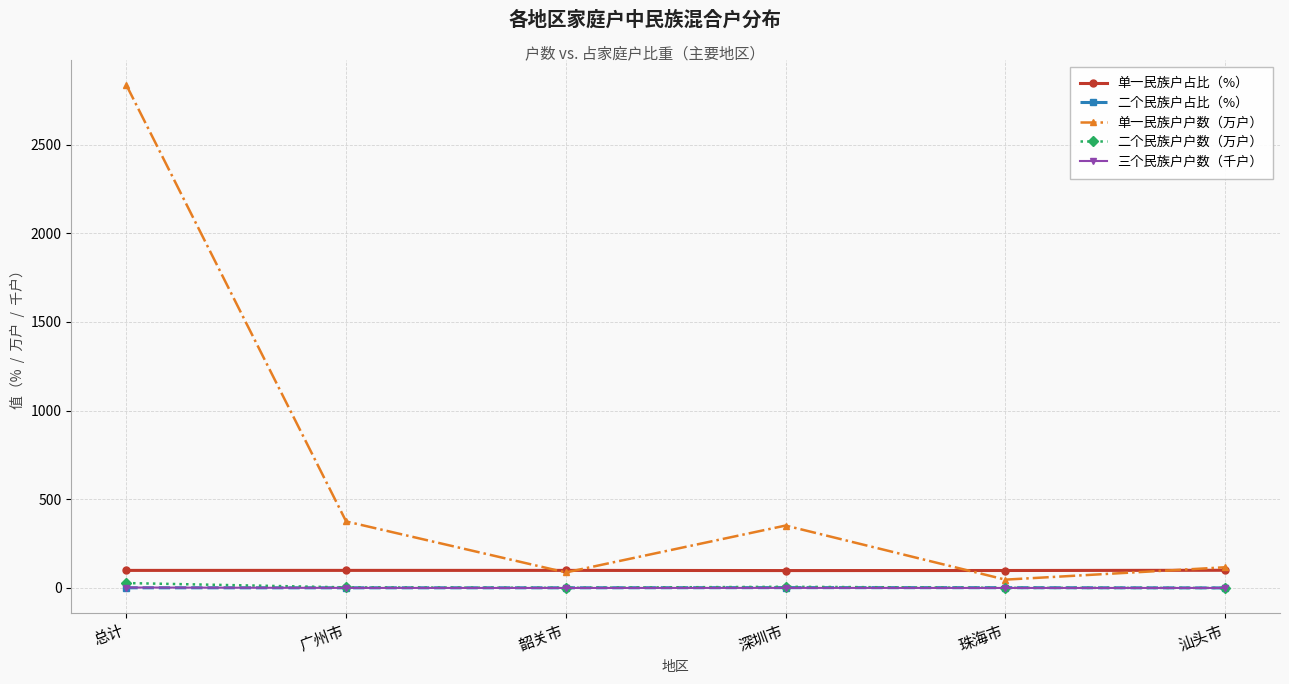

What is the total value across all series at 汕头市?

217.0